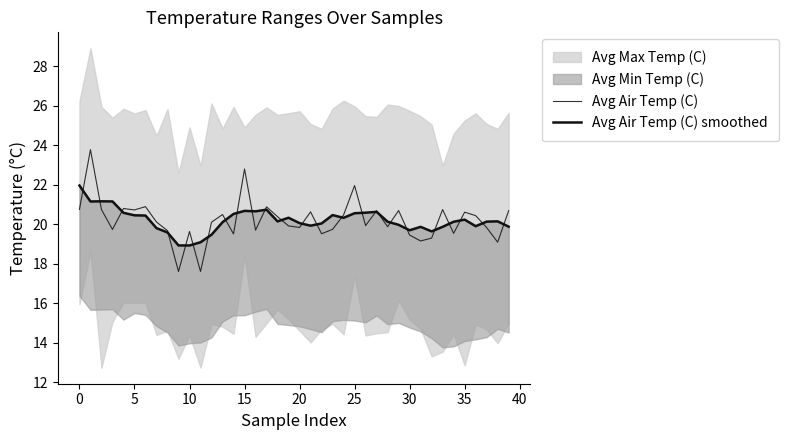

Which series ends up on top after the final intersection of Avg Air Temp (C) smoothed and Avg Air Temp (C)?

Avg Air Temp (C)